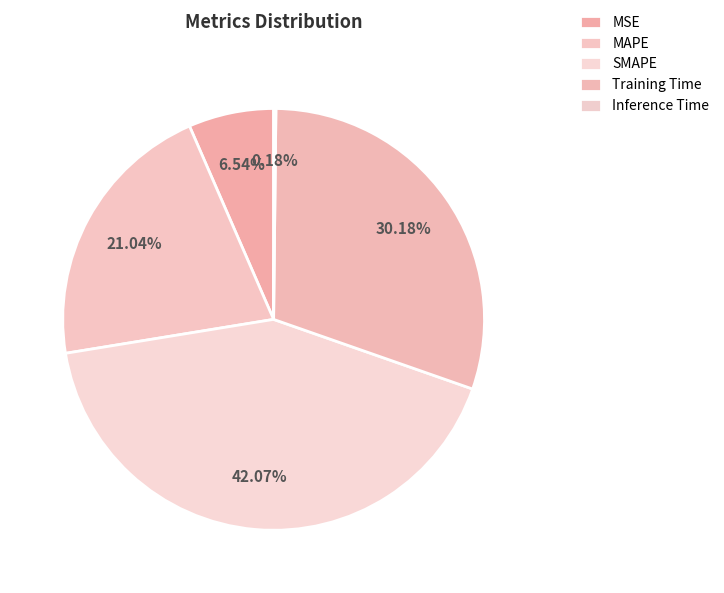

What percentage is NOT represented by Training Time?

69.8%